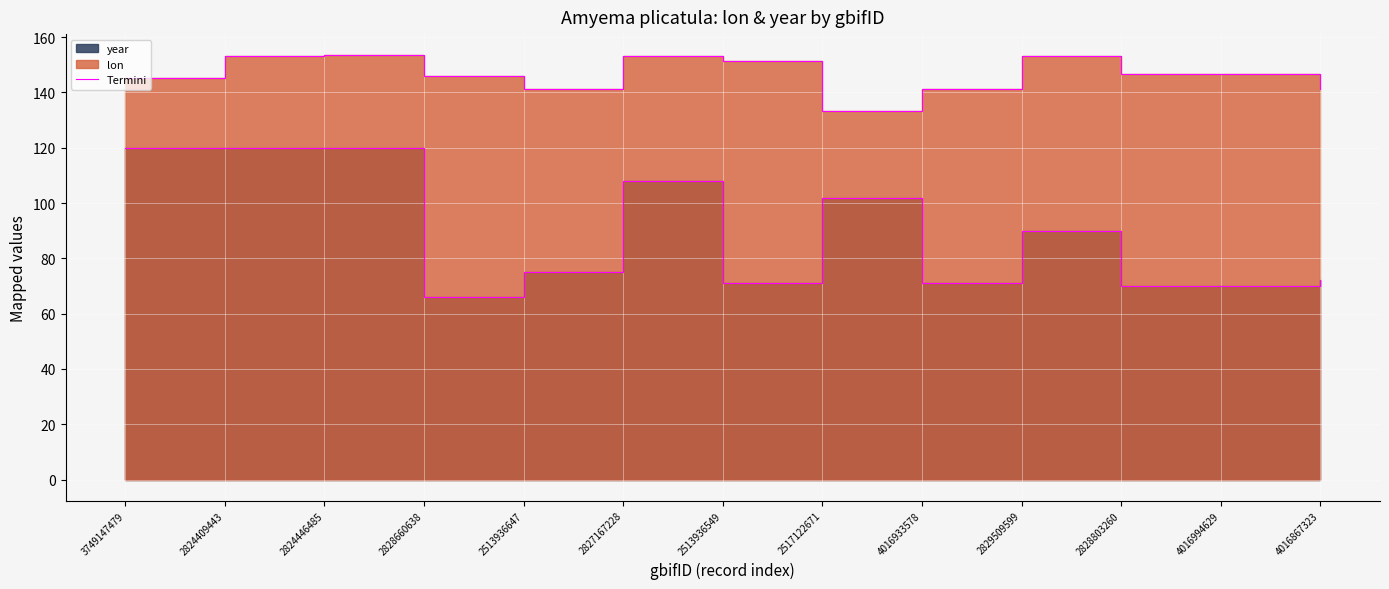

True or false: year termini and lon termini intersect in this chart.

False